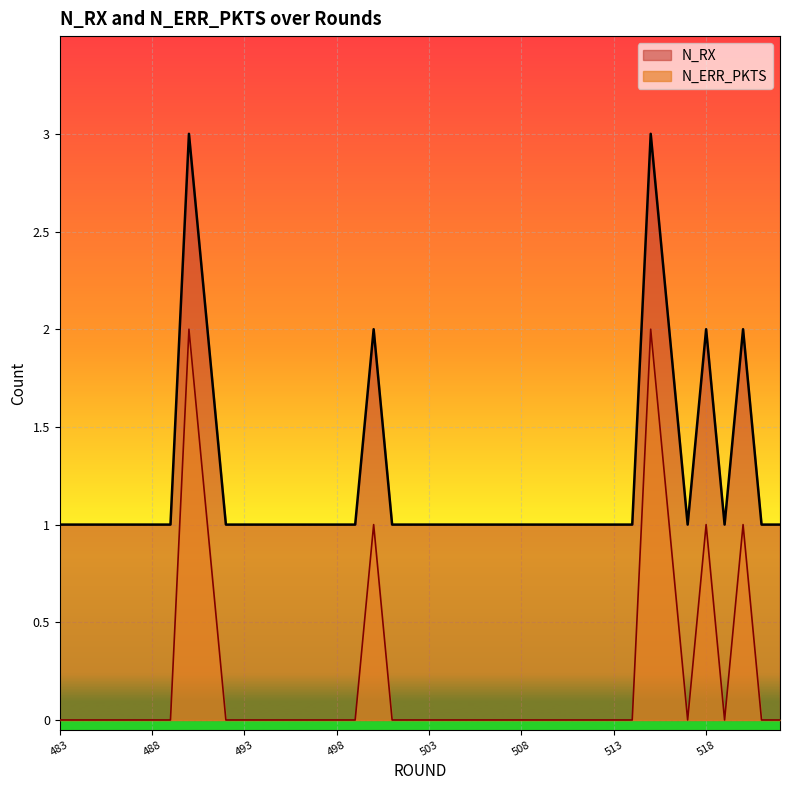

Reading left to right, what are all the values shown in this chart?

N_RX: 483=1	484=1	485=1	486=1	487=1	488=1	489=1	490=3	491=2	492=1	493=1	494=1	495=1	496=1	497=1	498=1	499=1	500=2	501=1	502=1	503=1	504=1	505=1	506=1	507=1	508=1	509=1	510=1	511=1	512=1	513=1	514=1	515=3	516=2	517=1	518=2	519=1	520=2	521=1	522=1
N_ERR_PKTS: 483=0	484=0	485=0	486=0	487=0	488=0	489=0	490=2	491=1	492=0	493=0	494=0	495=0	496=0	497=0	498=0	499=0	500=1	501=0	502=0	503=0	504=0	505=0	506=0	507=0	508=0	509=0	510=0	511=0	512=0	513=0	514=0	515=2	516=1	517=0	518=1	519=0	520=1	521=0	522=0